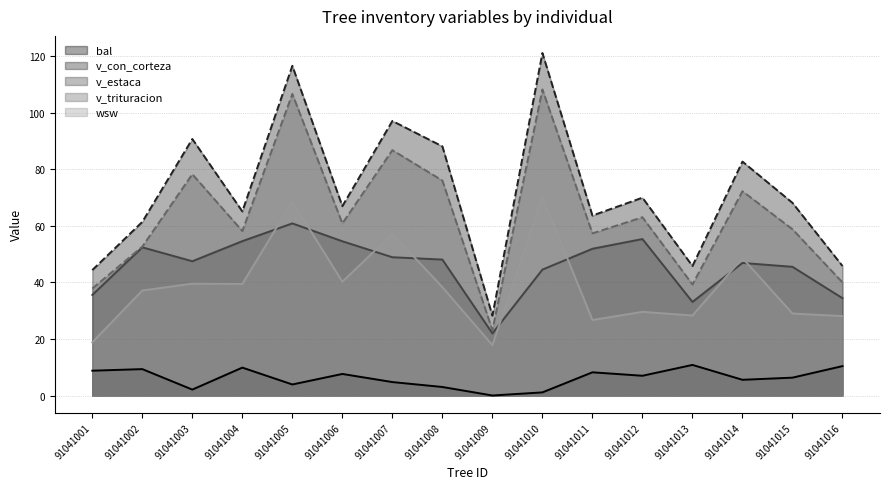

Which label corresponds to the smallest value in the chart?

91041009